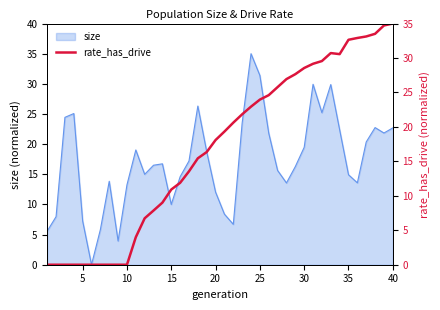

How many lines are shown in the chart?

1